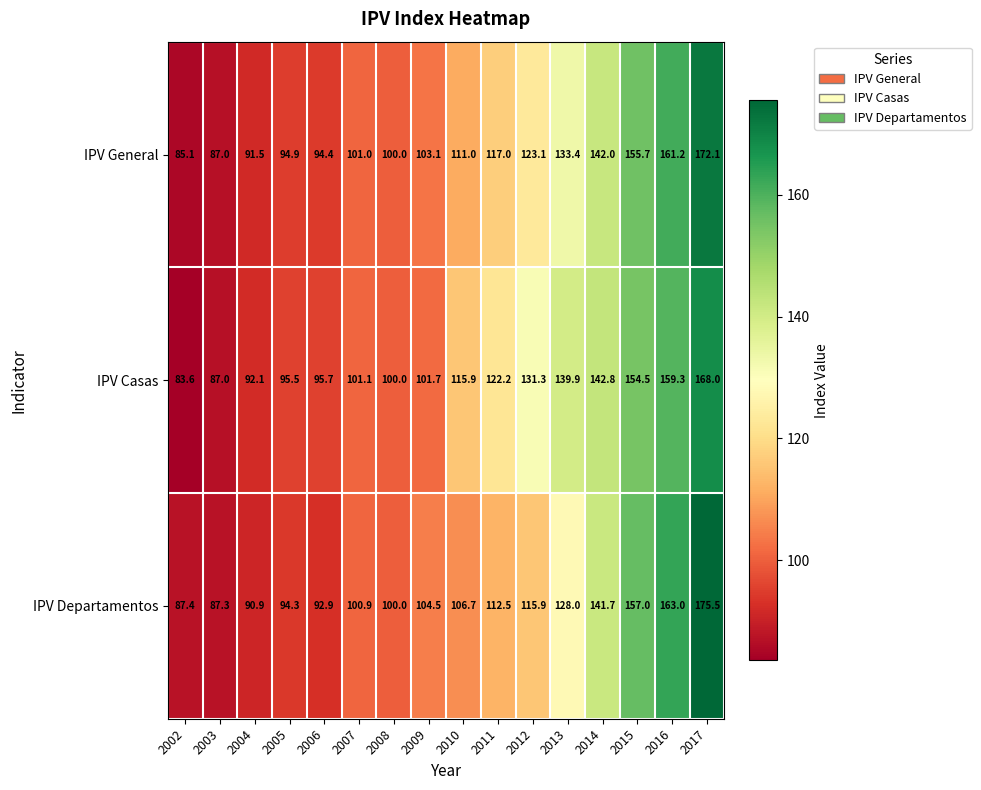

What is the average value of the IPV Departamentos series?

116.2